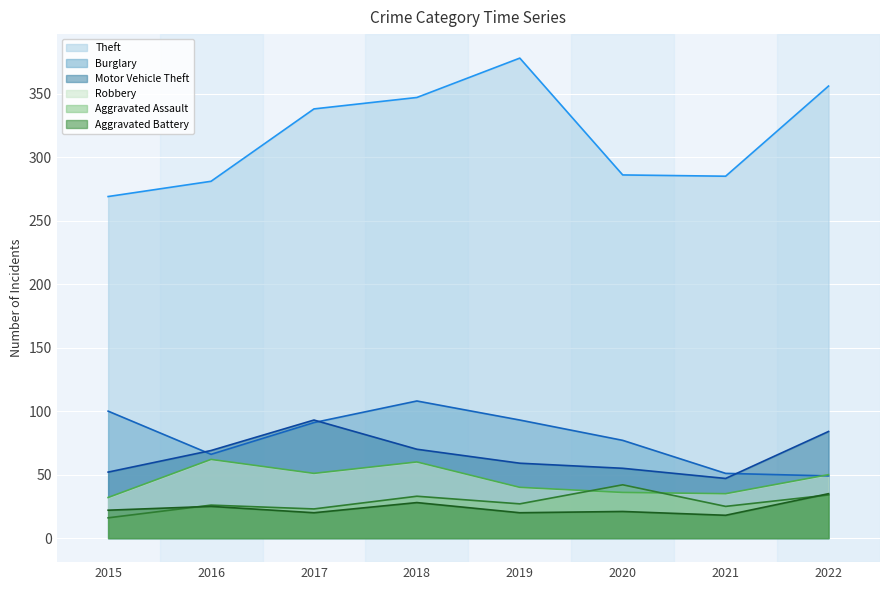

How many data points in Robbery are less than 50?

4